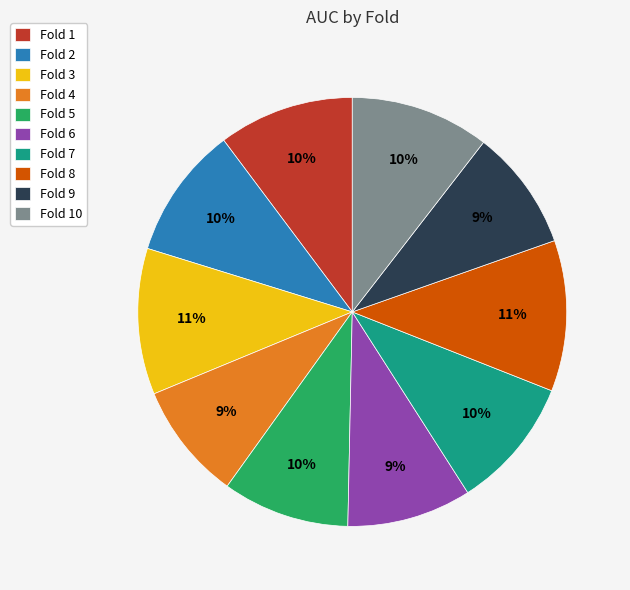

Which has a higher value, Fold 4 or Fold 3?

Fold 3